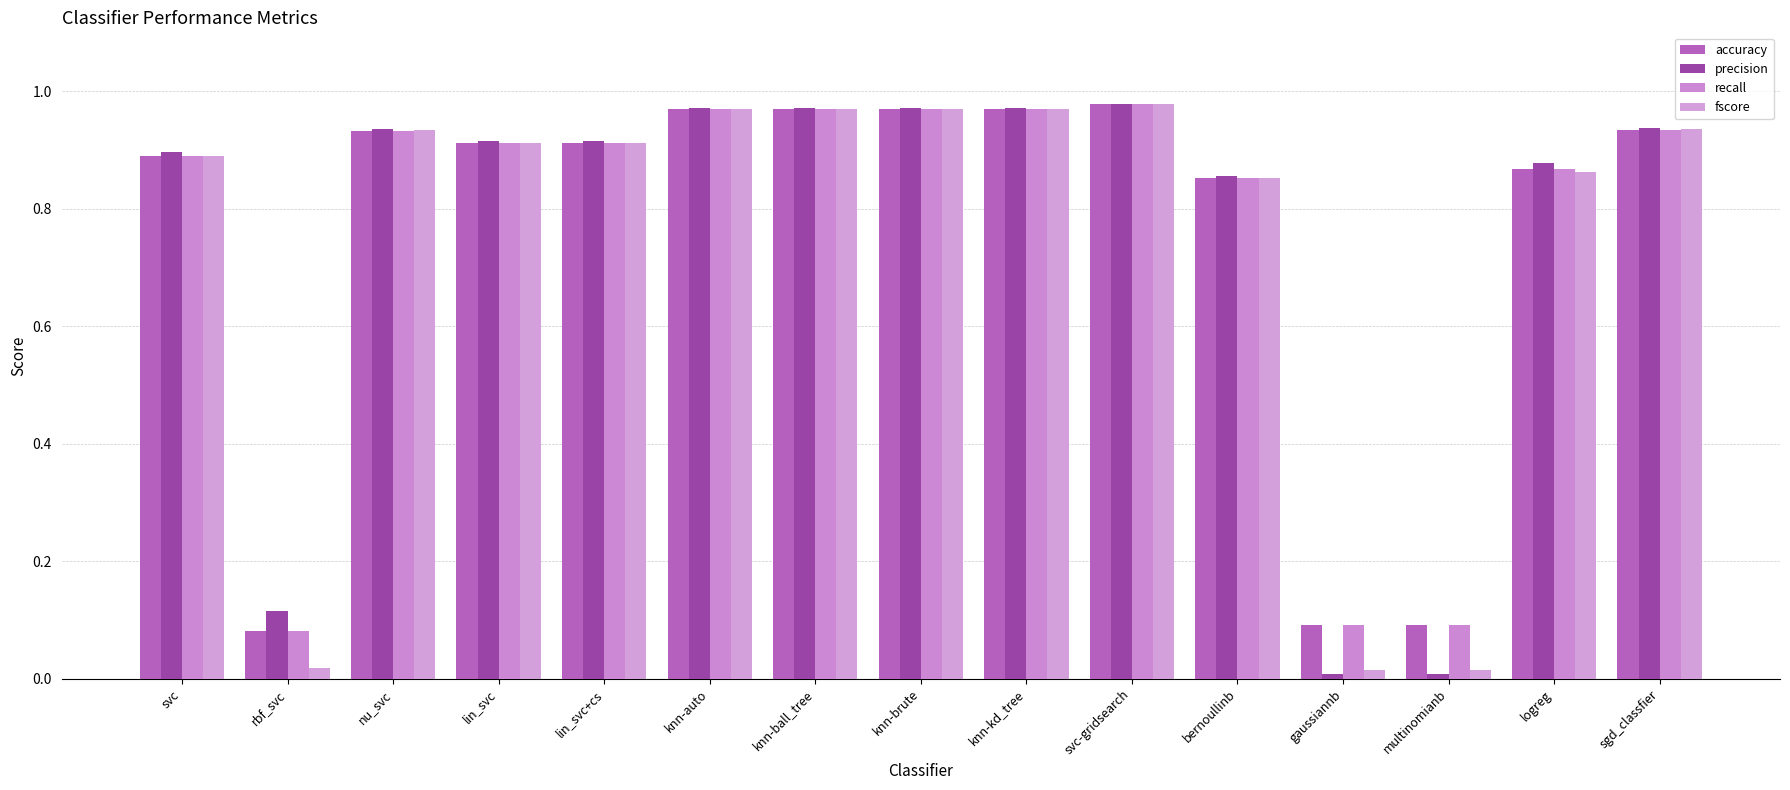

Which has a higher value, gaussiannb or svc?

svc